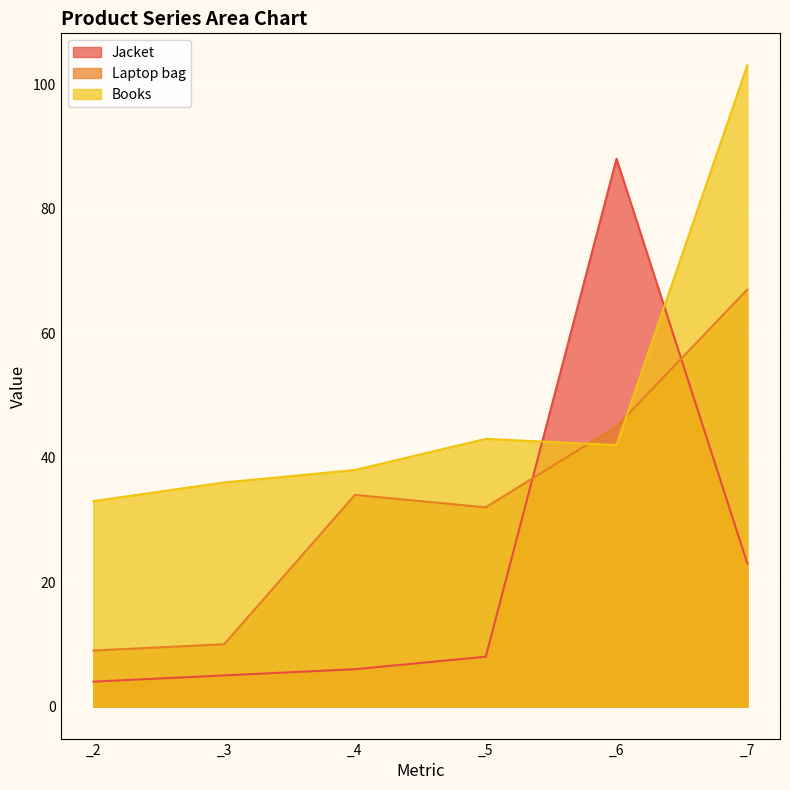

How many lines are shown in the chart?

3